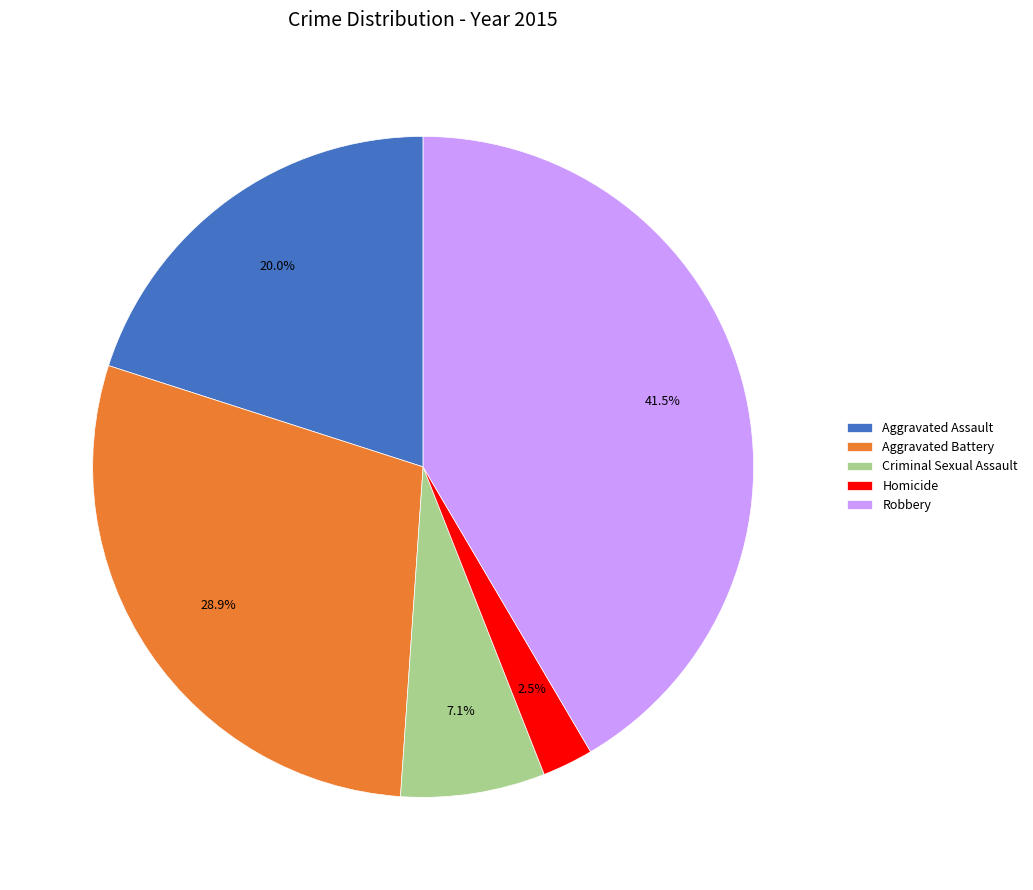

Does any single category account for the majority?

No